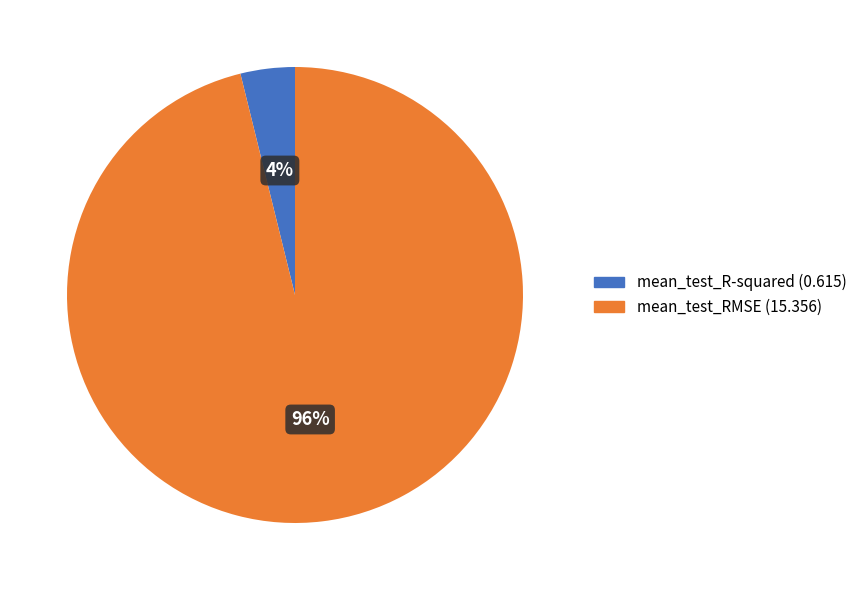

How many segments does this pie chart have?

2